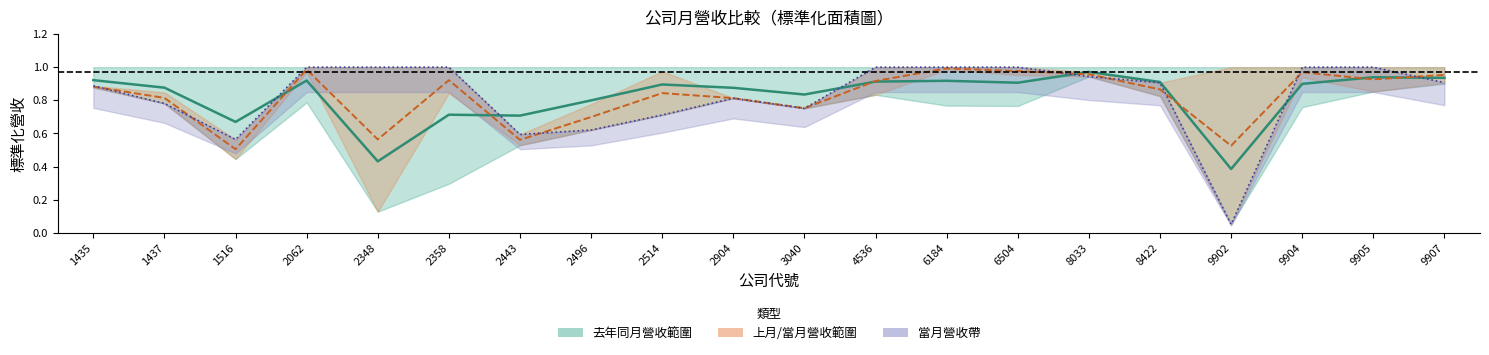

What is the value of the 當月營收（標準化） point at the 5th from the left?

1.0